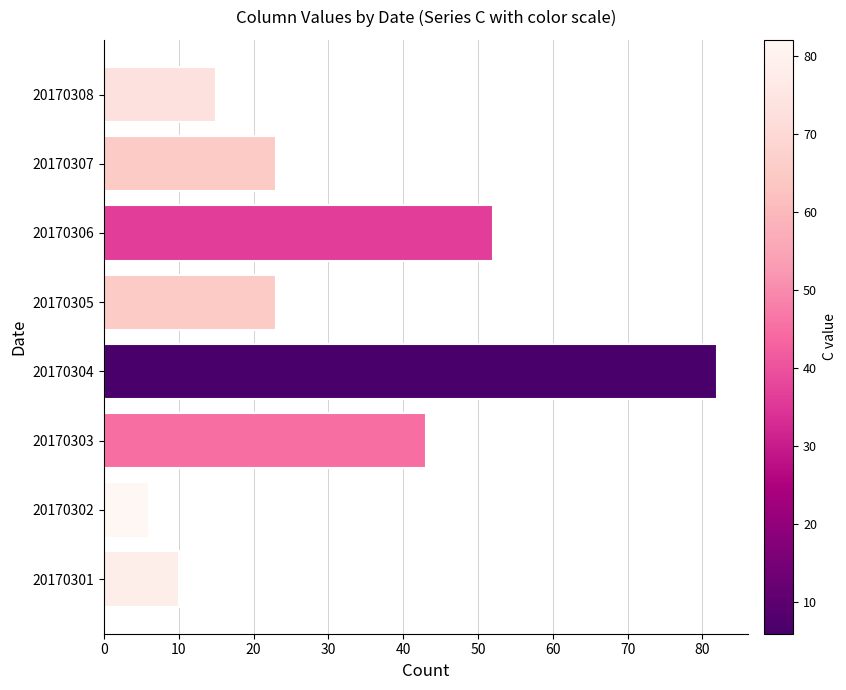

Approximately how many times larger is the value at 20170307 compared to 20170308?

1.5